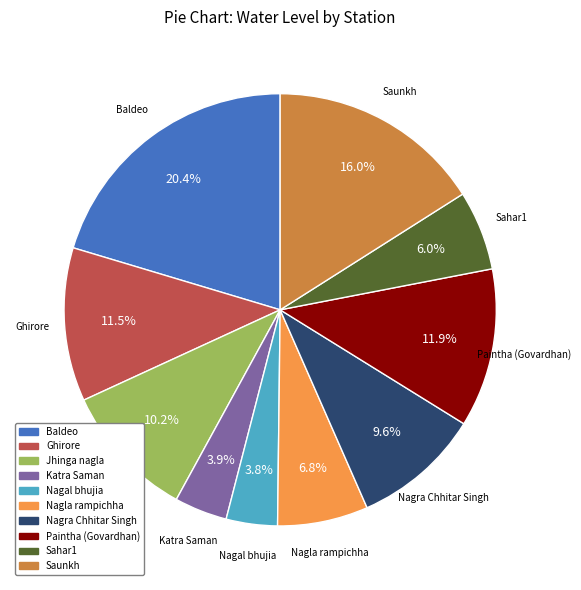

The Baldeo slice represents 12% of the pie. True or false?

False